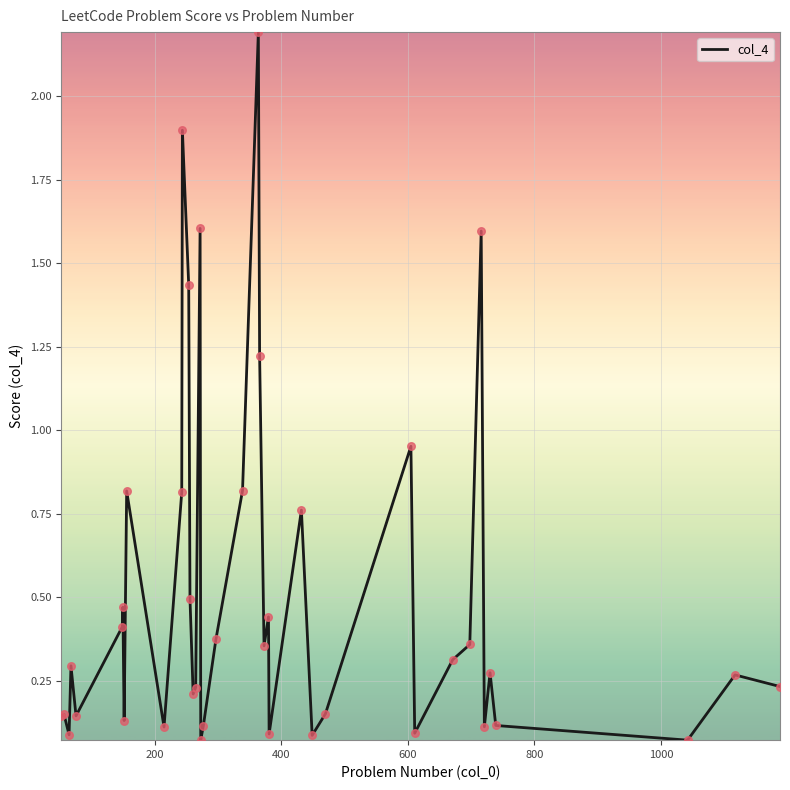

What is the maximum value shown in the chart?

2.2